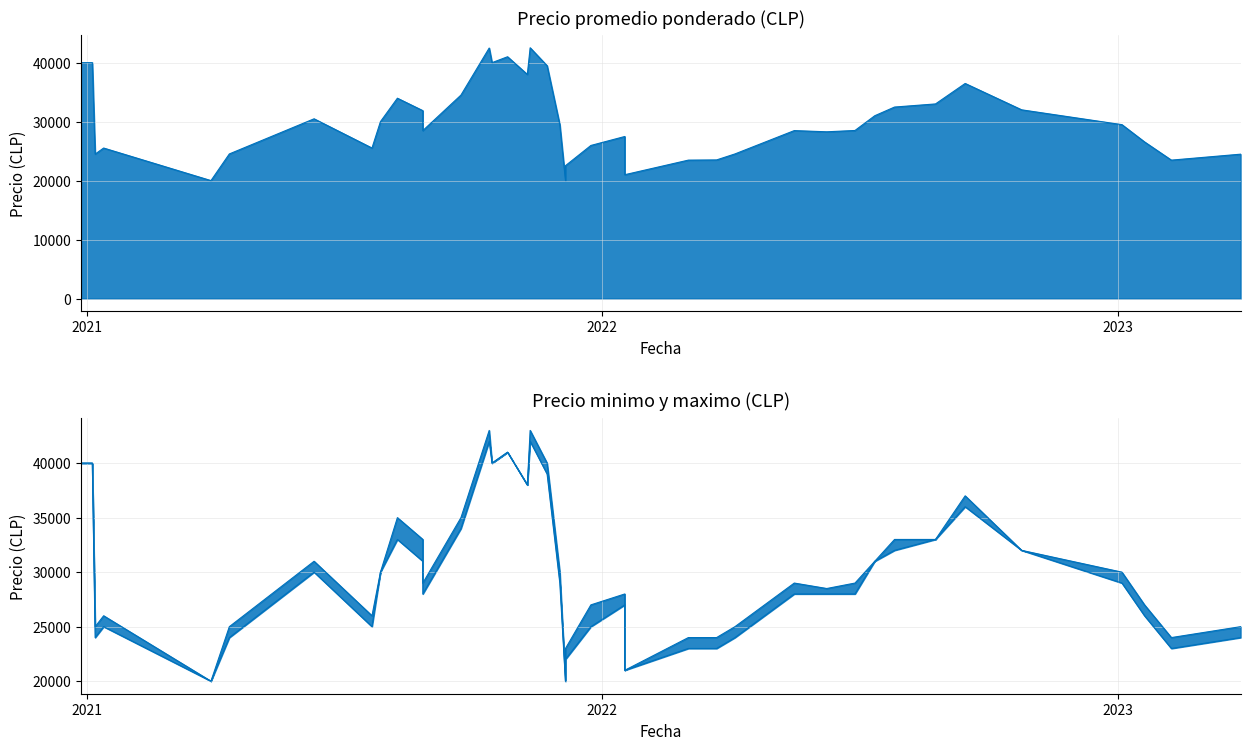

Which series changed the most between 2021-12-24 and 2021-03-30?

Precio maximo